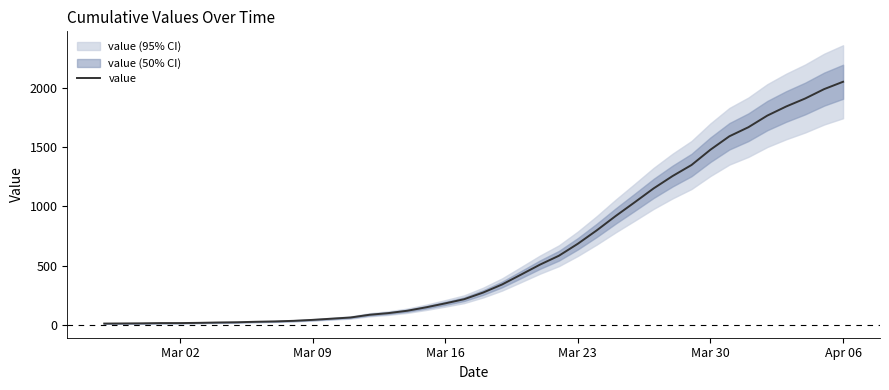

What is the average value?

622